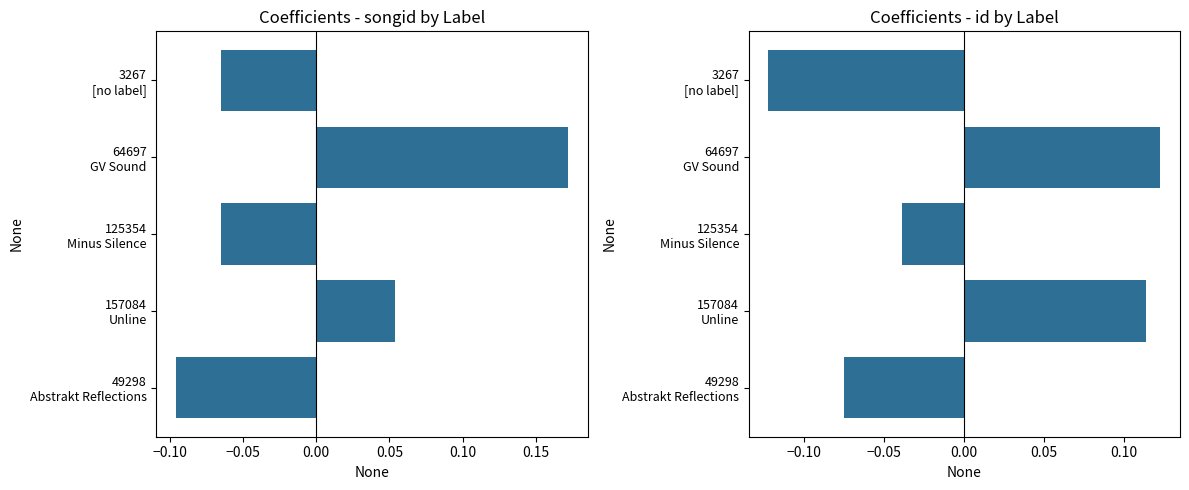

What is the total value across all series at 157084 Unline?

0.2